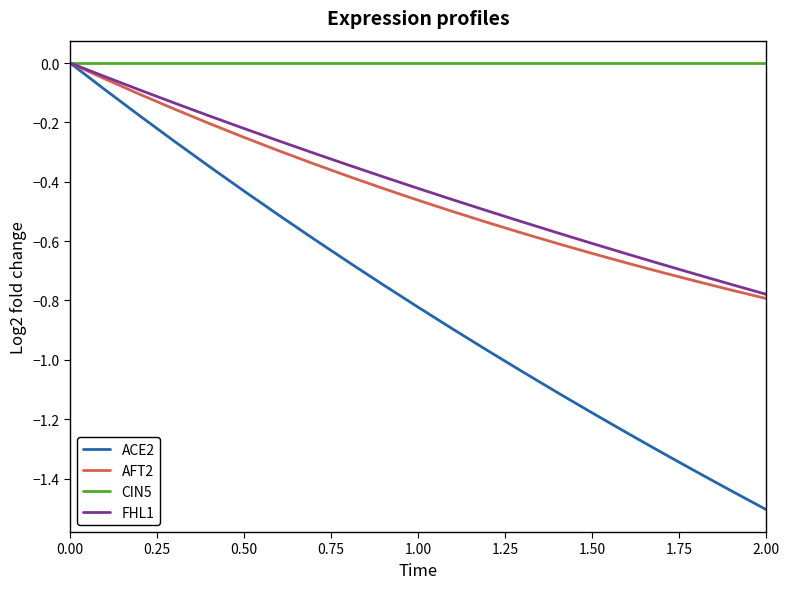

Which series has the largest total across all categories?

CIN5